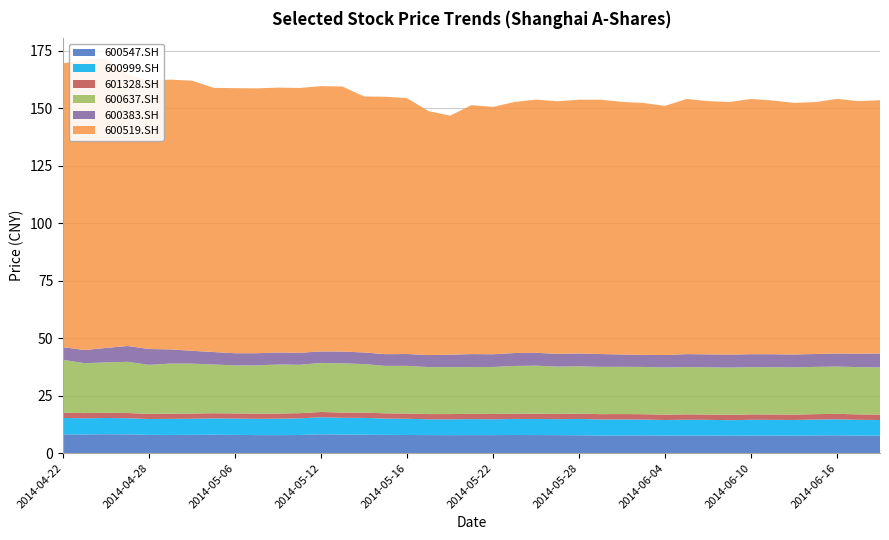

Reading left to right, transcribe all the data shown in this chart.

600547.SH: 8.1	8.1	8.2	8.2	7.9	7.9	7.9	8.0	7.9	7.8	7.8	7.9	8.2	8.0	8.0	7.9	7.9	7.8	7.8	7.8	7.8	7.9	7.8	7.8	7.8	7.7	7.7	7.7	7.6	7.6	7.6	7.6	7.6	7.6	7.6	7.7	7.7	7.6	7.6
600999.SH: 7.1	7.1	7.1	7.0	6.9	7.0	7.0	7.1	7.1	7.1	7.2	7.2	7.4	7.3	7.3	7.1	7.1	6.9	6.9	6.9	6.9	7.0	7.0	6.9	7.1	7.0	7.0	6.9	6.8	6.9	6.8	6.8	6.9	6.8	6.8	6.9	7.0	6.9	6.8
601328.SH: 2.3	2.3	2.3	2.3	2.3	2.3	2.3	2.3	2.3	2.3	2.3	2.3	2.3	2.3	2.3	2.3	2.3	2.3	2.3	2.3	2.3	2.3	2.3	2.3	2.3	2.3	2.3	2.3	2.3	2.3	2.3	2.3	2.3	2.3	2.3	2.4	2.4	2.4	2.3
600637.SH: 23.0	21.7	21.9	22.3	21.3	21.8	21.7	21.2	20.9	21.0	21.3	21.1	21.3	21.4	21.1	20.6	20.7	20.4	20.4	20.3	20.5	20.7	20.9	20.6	20.6	20.6	20.6	20.6	20.6	20.6	20.6	20.6	20.6	20.6	20.6	20.6	20.6	20.6	20.6
600383.SH: 5.5	5.7	6.3	6.9	6.9	6.2	5.6	5.4	5.3	5.3	5.2	5.2	5.0	5.1	5.1	5.1	5.2	5.2	5.4	5.7	5.5	5.6	5.6	5.6	5.6	5.6	5.4	5.3	5.4	5.6	5.6	5.7	5.6	5.6	5.6	5.6	5.7	5.9	6.1
600519.SH: 123.5	126.3	126.1	118.1	116.8	117.4	117.6	115.0	115.3	115.3	115.3	115.2	115.4	115.3	111.4	112.0	111.3	106.2	104.0	108.3	107.6	109.3	110.2	109.9	110.4	110.7	109.9	109.6	108.4	111.0	110.2	109.9	111.0	110.4	109.5	109.6	110.8	109.9	110.2